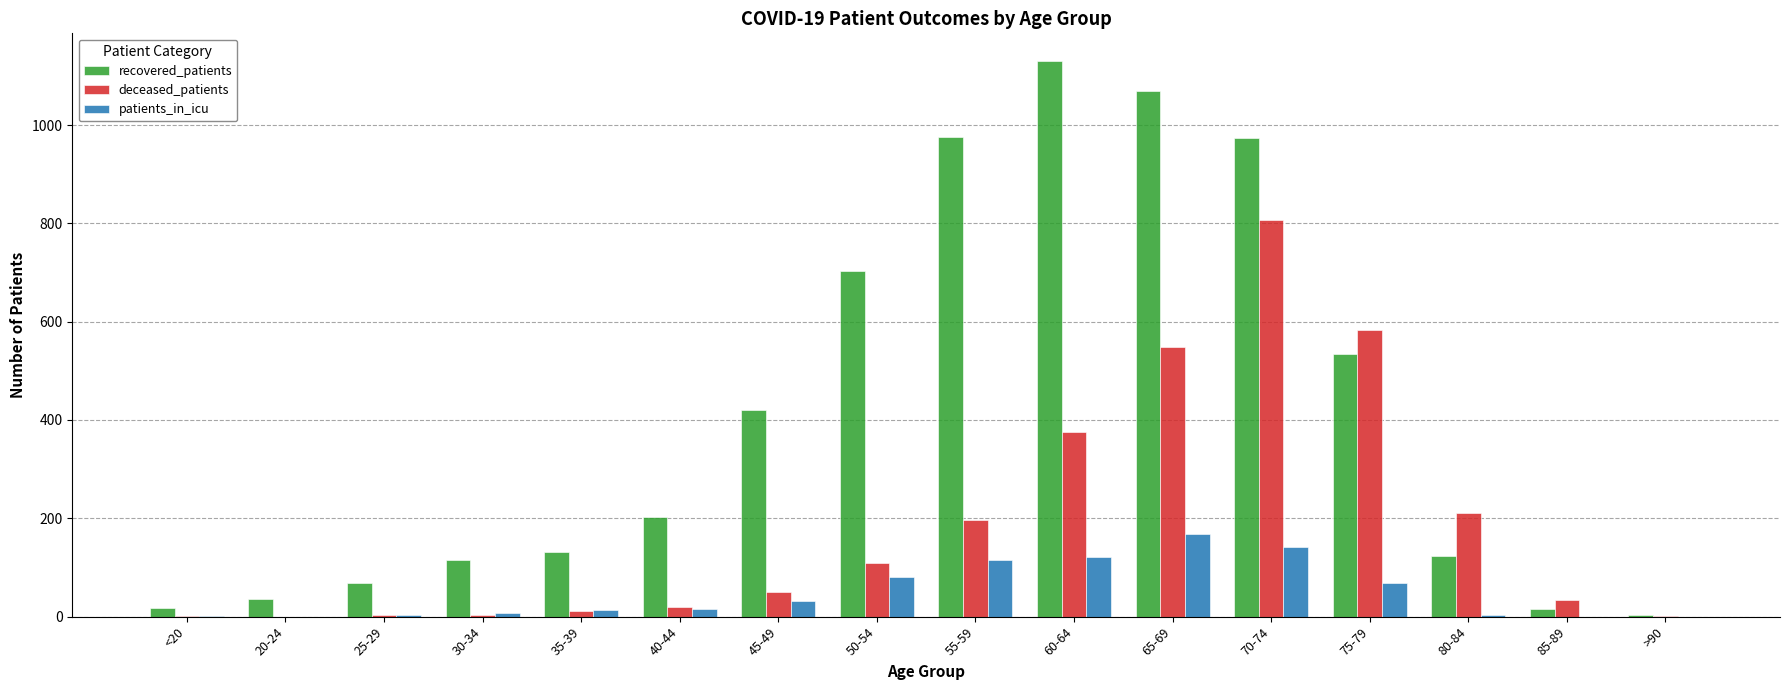

What is the sum of all patients_in_icu values?

776